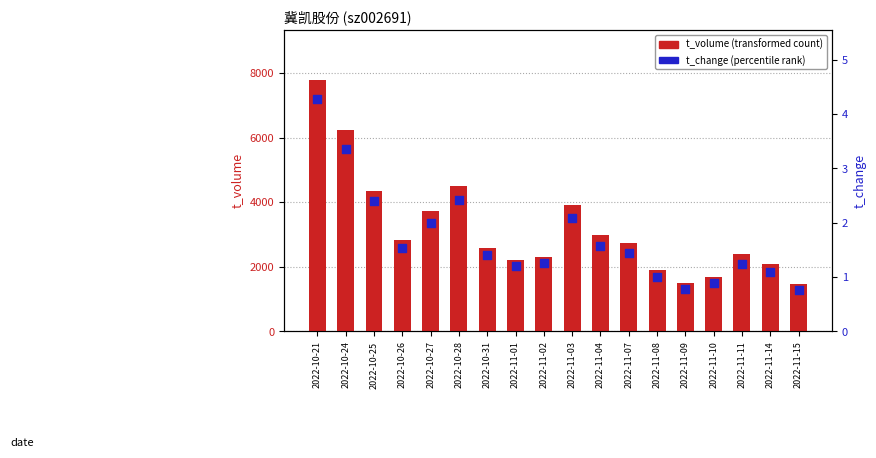

What is the total value across all series at 2022-11-10?

1687.9